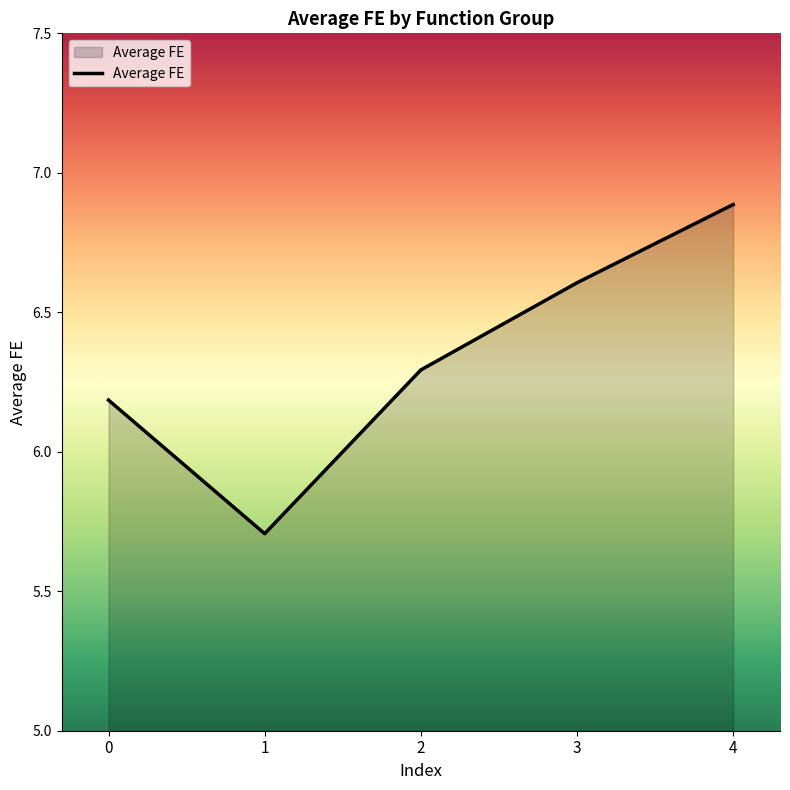

What is the difference between the second highest and minimum values?

0.9